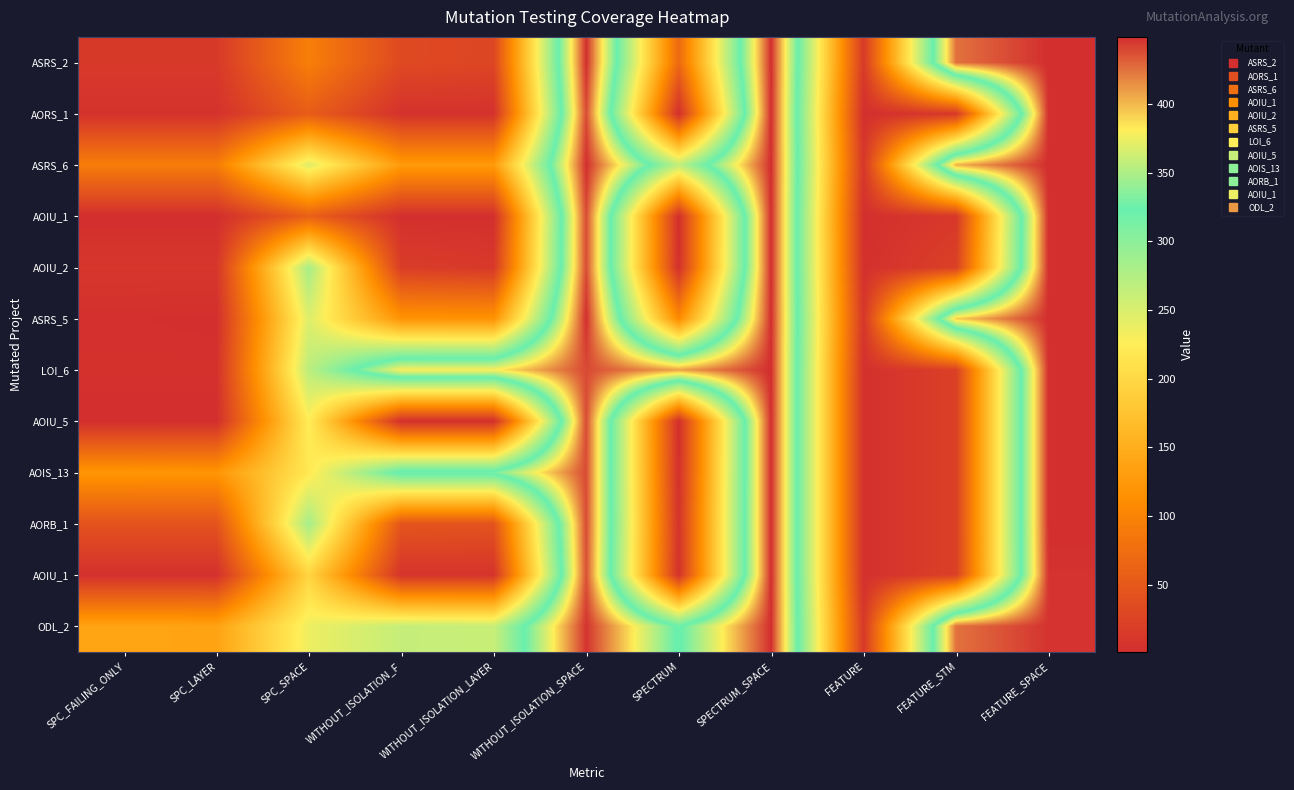

What is the total value across all series at SPECTRUM?

1195